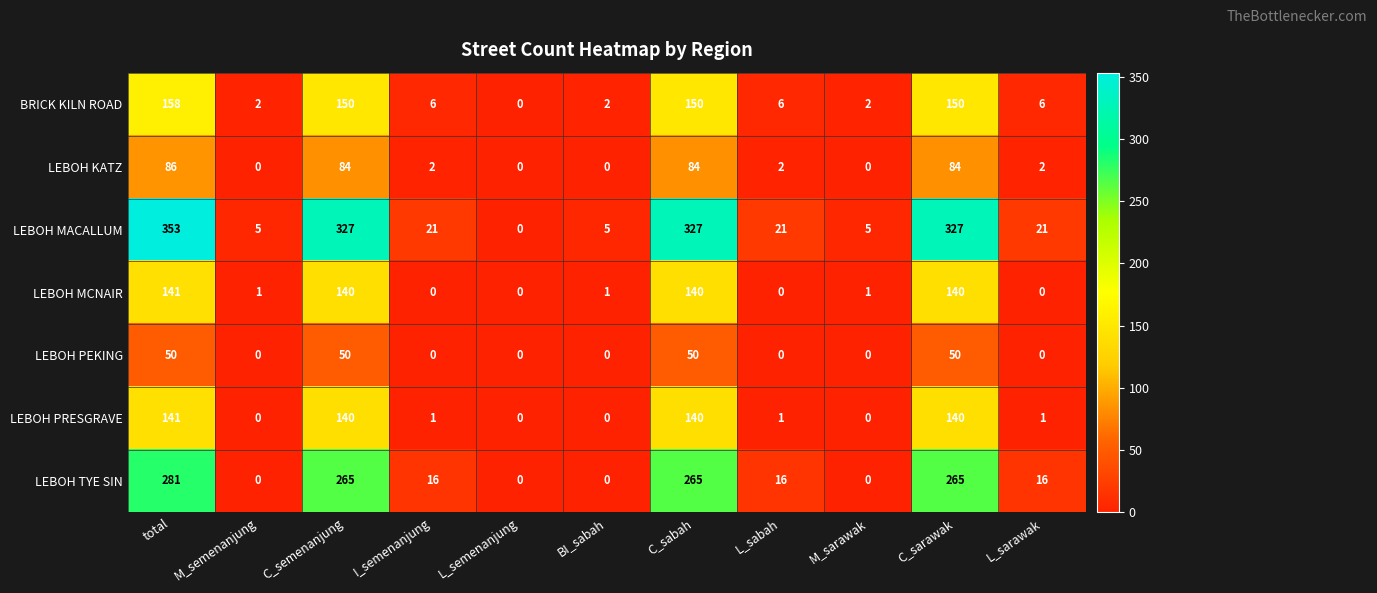

Is it true that LEBOH MCNAIR equals 1 at M_sarawak?

True